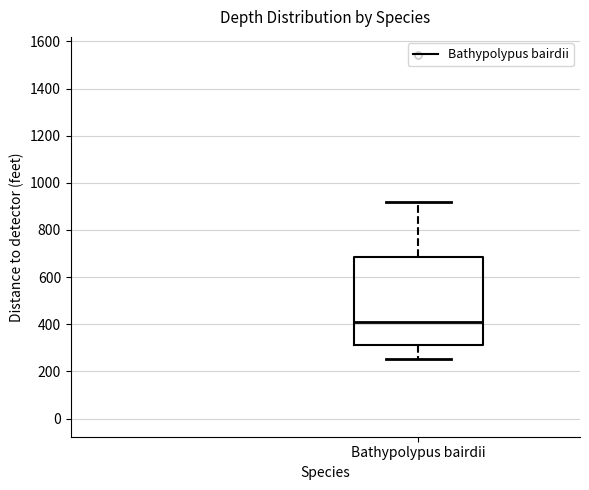

Read this box plot against the y-axis: the position of the median line, the range covered by the box, and the ends of both whiskers. The values are not printed on the chart, so give them approximately, as read against the axis.

median 420, box 320 to 680, whiskers 260 to 920